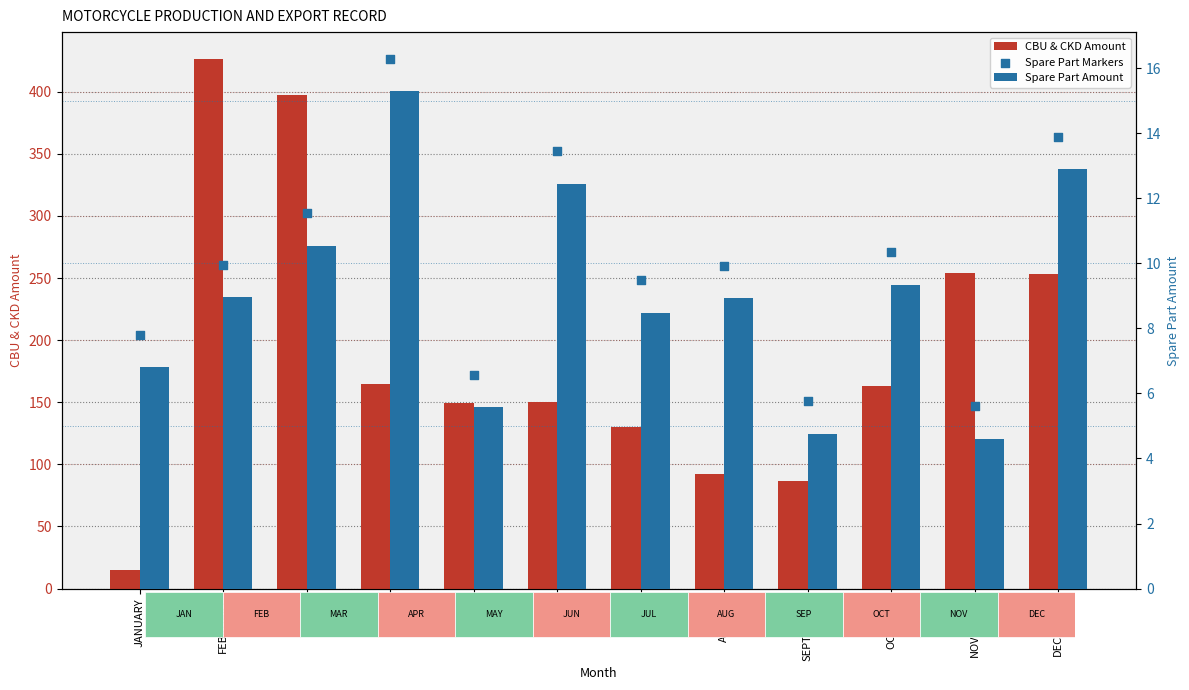

Which series contains the lowest Y value?

Spare Part Amount